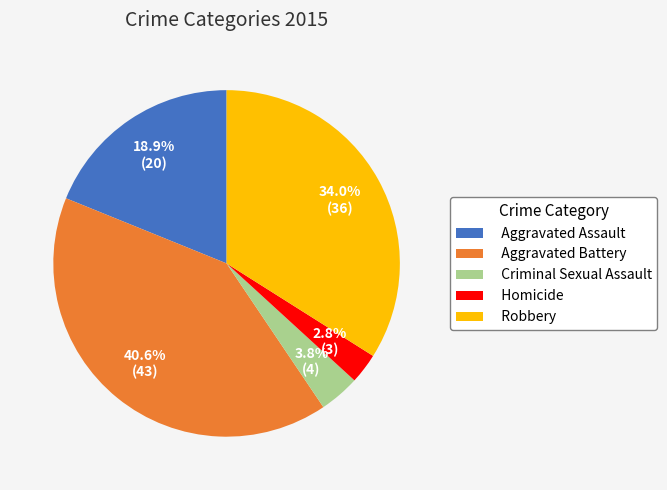

What is the largest slice in the pie chart?

Aggravated Battery